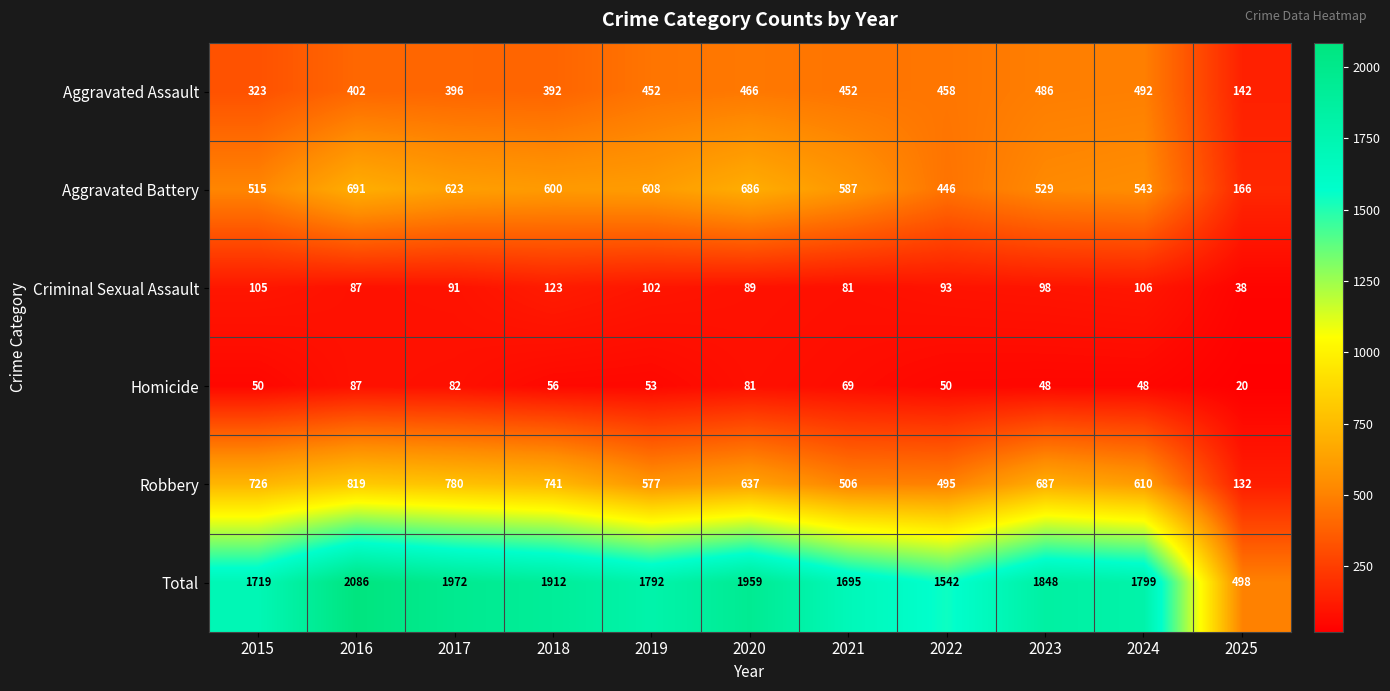

Between 2021 and 2022, which series saw the biggest shift?

Total